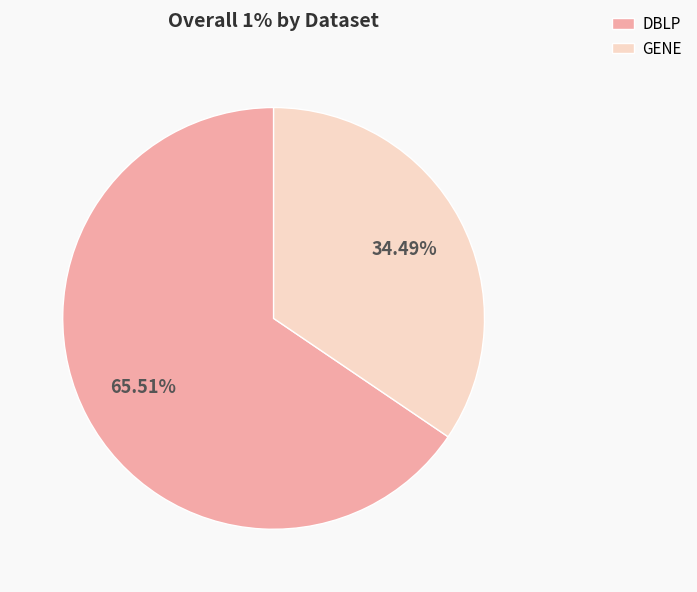

To the nearest percent, what is the difference between the GENE and DBLP slice percentages?

31%